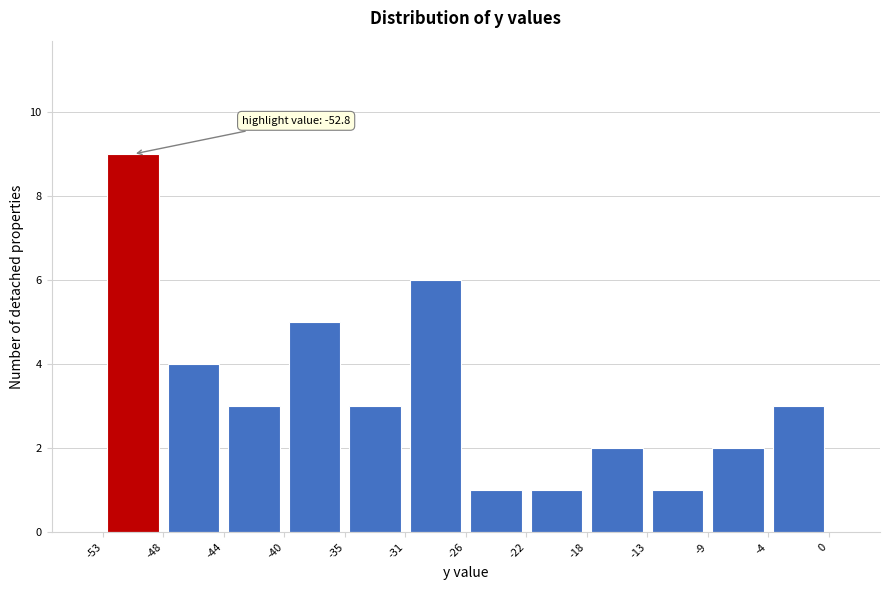

Over which range of the x-axis is the bar tallest?

-53 to -48